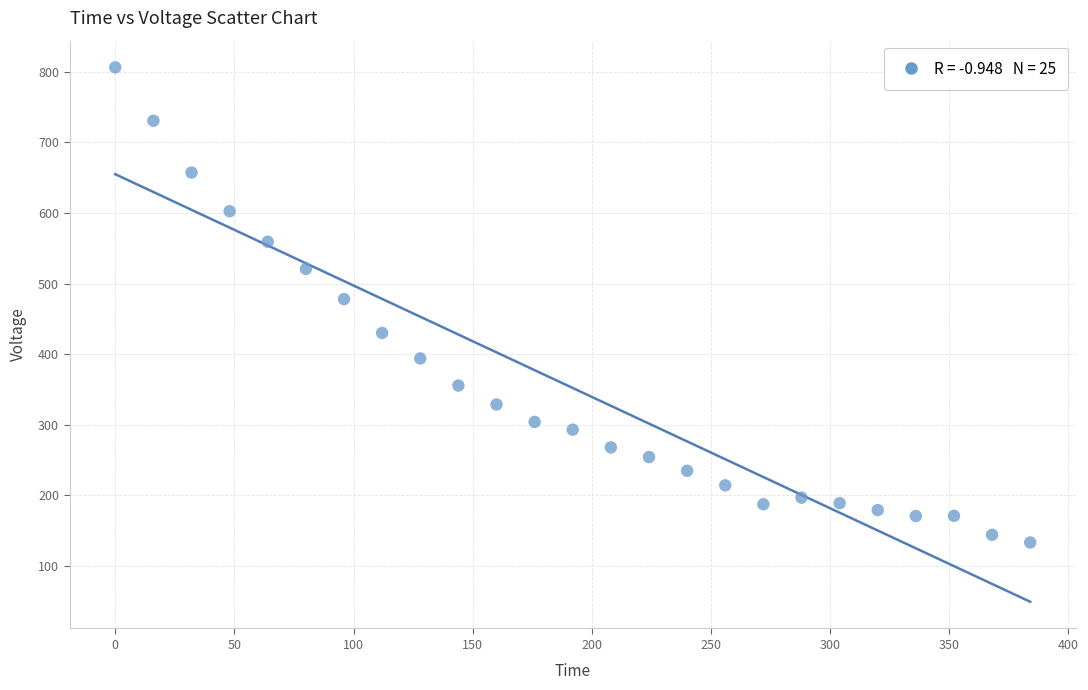

What Y value in the scatter plot is closest to 469?

478.0